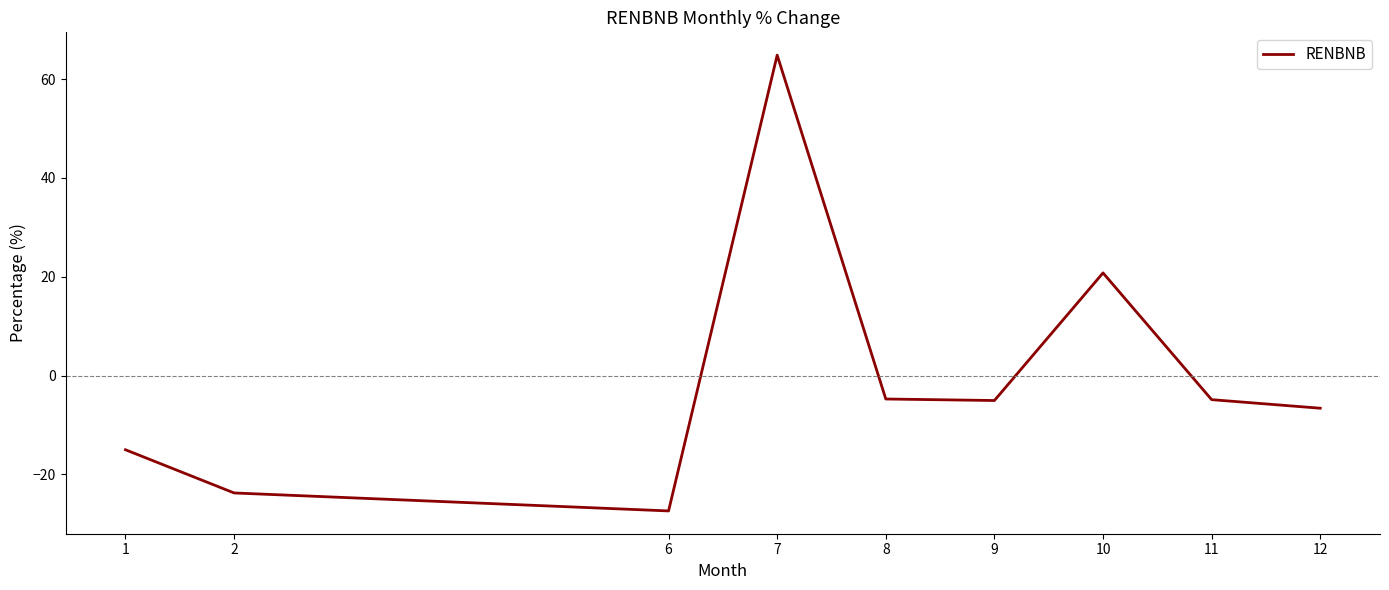

The chart shows a value of -5.0 at 9. True or false?

True